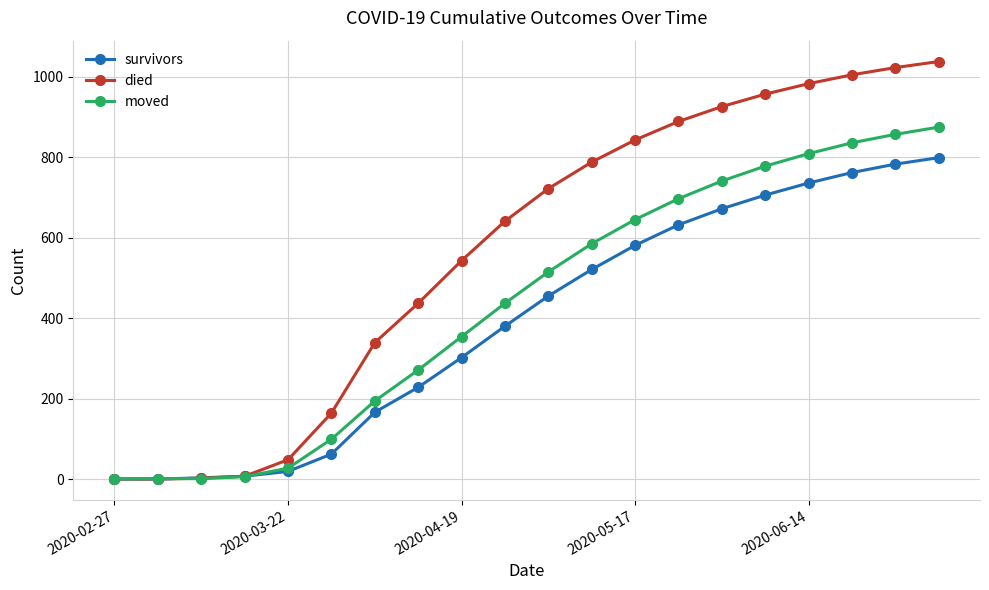

Which series has the largest range (max minus min)?

died